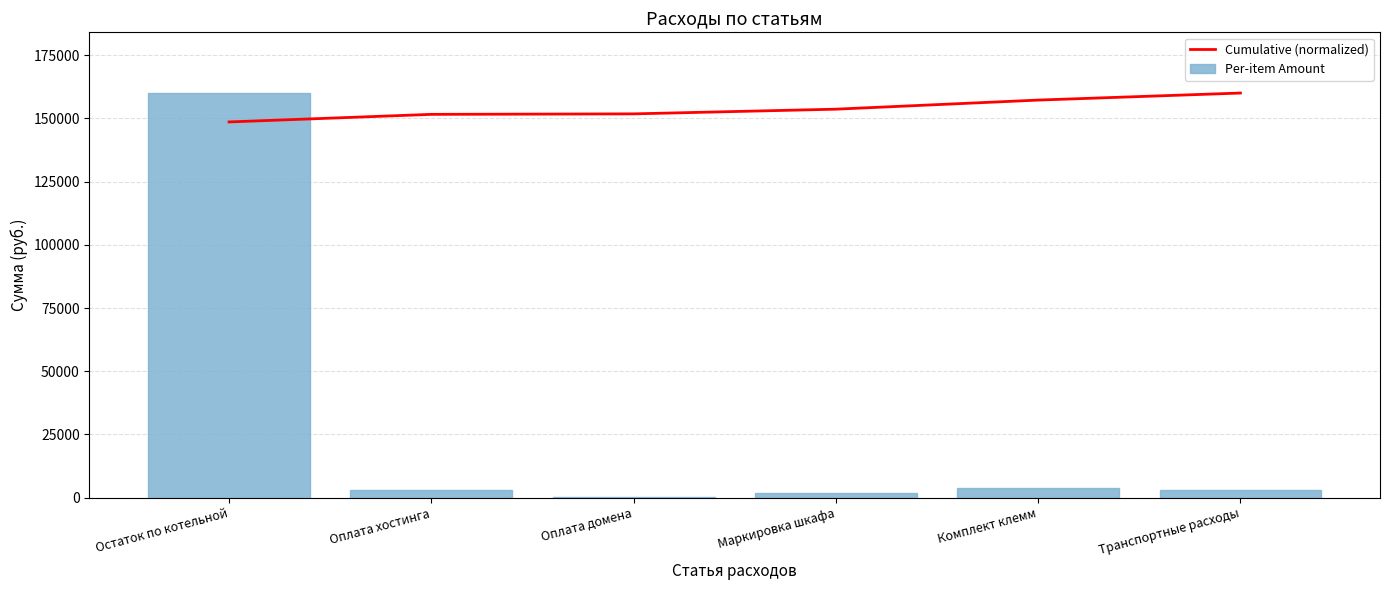

Does the chart contain any negative values?

No